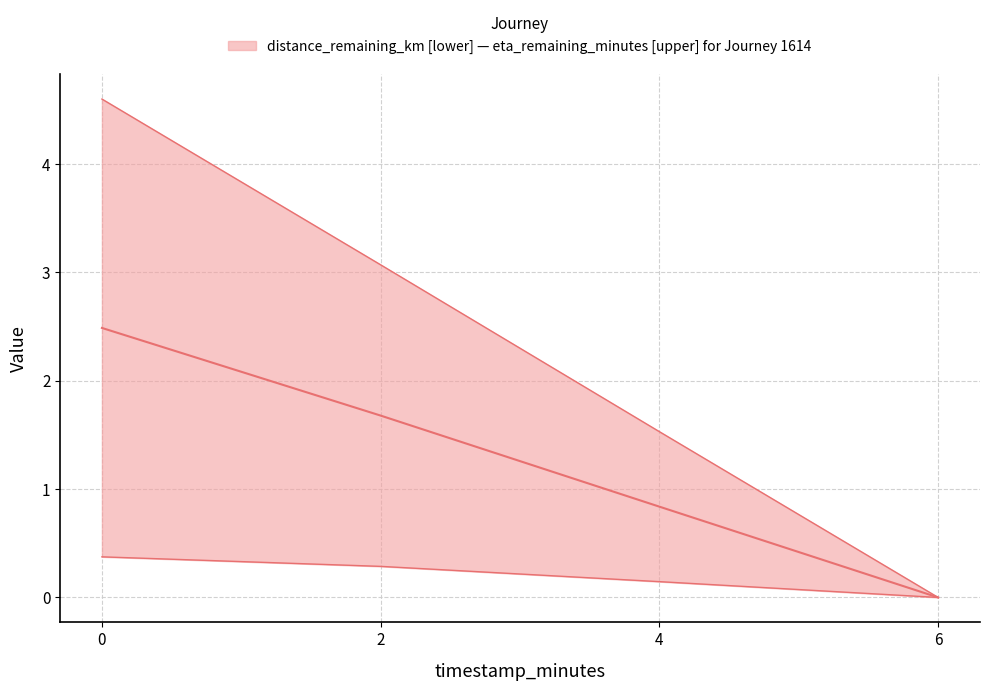

Reading left to right, list all the values displayed in this chart.

median (distance & eta): 2.5	1.7	0.8	0.0
distance_remaining_km: 0.4	0.3	0.1	0.0
eta_remaining_minutes: 4.6	3.1	1.5	0.0